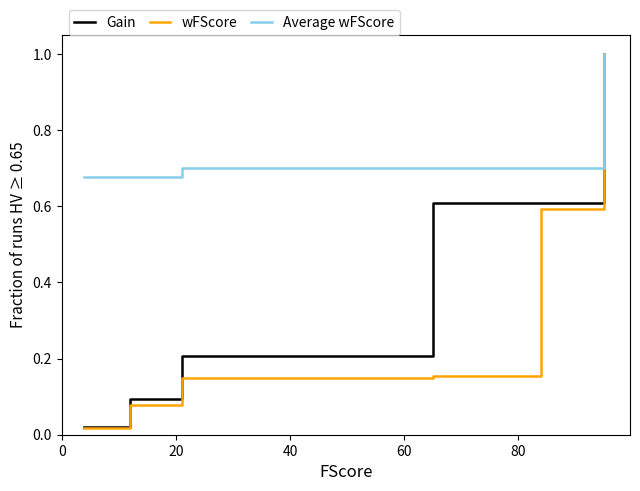

At 40, list the series in order from largest to smallest.

Average wFScore, Gain, wFScore